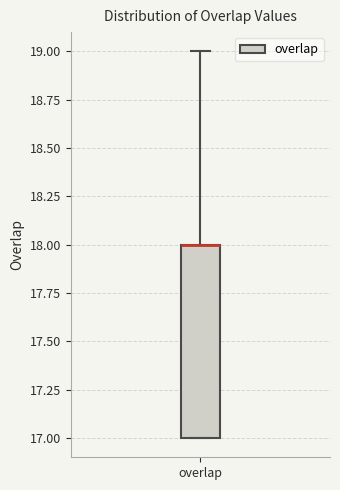

Transcribe this box plot: give where the median line is, the range the box spans, and where the two whiskers end, as read against the y-axis. The values are not printed on the chart, so give them approximately, as read against the axis.

median 18 (drawn on the box's upper edge), box 17 to 18, whiskers 17 to 19